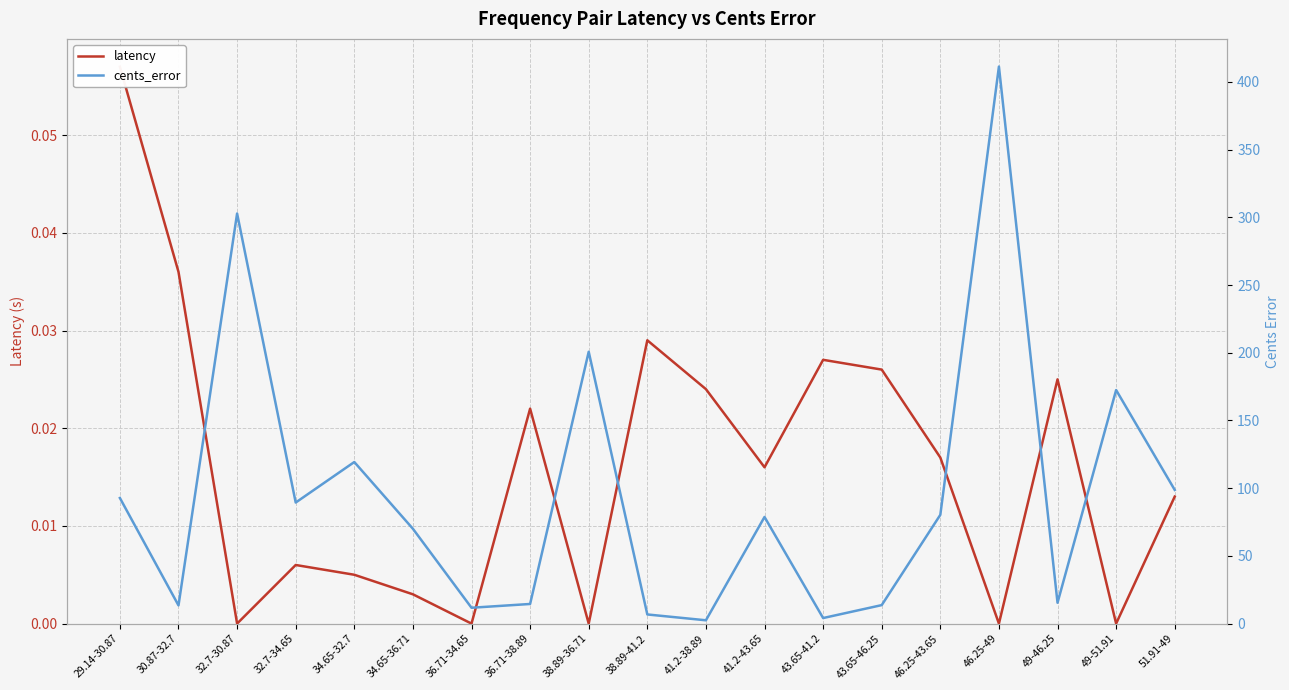

Reading right to left, what are all the values shown in this chart?

latency: 51.91-49=0.0	49-51.91=0.0	49-46.25=0.0	46.25-49=0.0	46.25-43.65=0.0	43.65-46.25=0.0	43.65-41.2=0.0	41.2-43.65=0.0	41.2-38.89=0.0	38.89-41.2=0.0	38.89-36.71=0.0	36.71-38.89=0.0	36.71-34.65=0.0	34.65-36.71=0.0	34.65-32.7=0.0	32.7-34.65=0.0	32.7-30.87=0.0	30.87-32.7=0.0	29.14-30.87=0.1
cents_error: 51.91-49=98.7	49-51.91=172.5	49-46.25=15.4	46.25-49=411.3	46.25-43.65=80.3	43.65-46.25=13.7	43.65-41.2=4.1	41.2-43.65=78.7	41.2-38.89=2.5	38.89-41.2=6.8	38.89-36.71=200.7	36.71-38.89=14.5	36.71-34.65=11.7	34.65-36.71=70.0	34.65-32.7=119.3	32.7-34.65=89.4	32.7-30.87=302.8	30.87-32.7=13.4	29.14-30.87=92.7